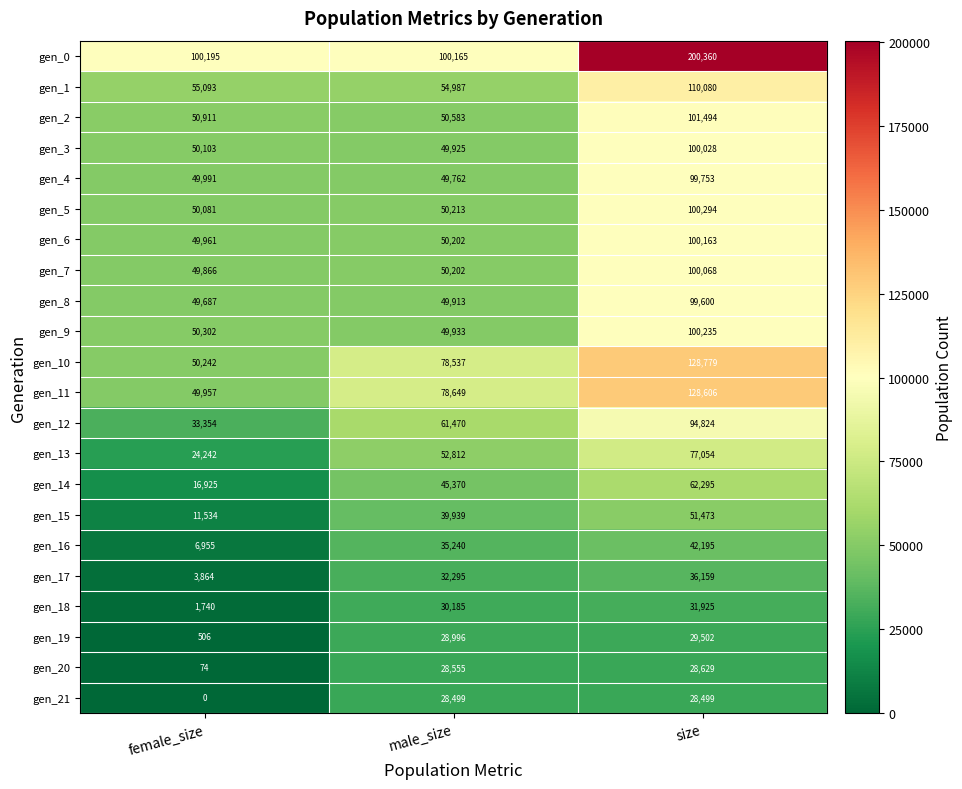

How many gen_12 values are between 33354 and 94824?

3